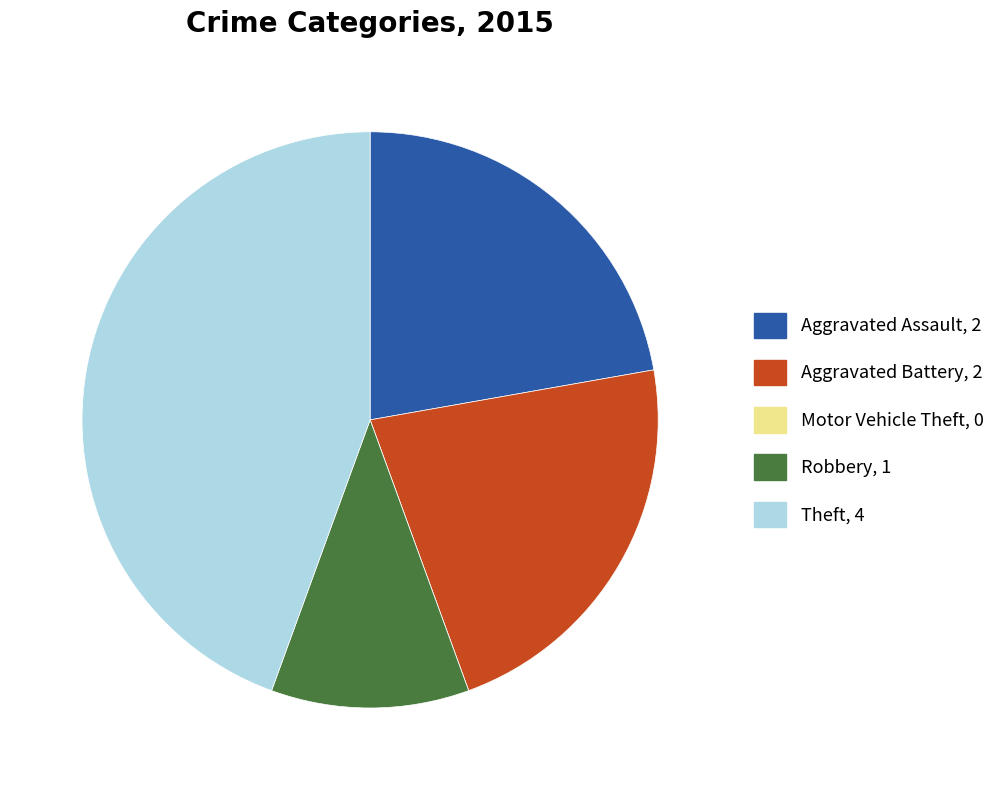

The Aggravated Assault slice represents 22% of the pie. True or false?

True